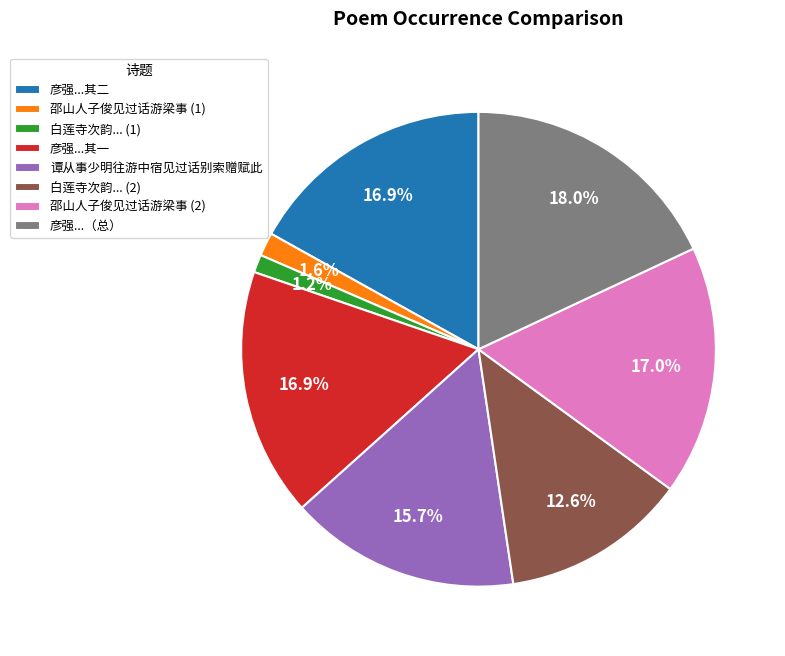

What is the largest slice in the pie chart?

彦强...（总）